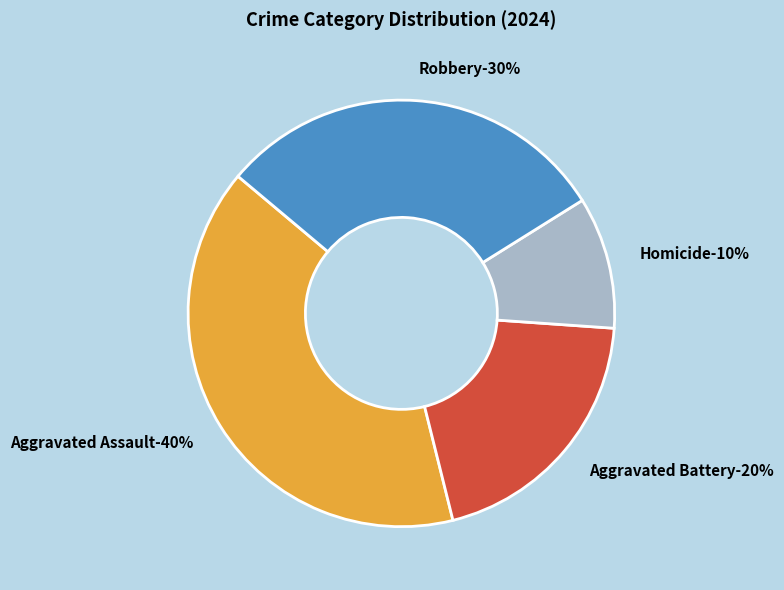

To the nearest percent, what percentage of the pie is Robbery?

30%